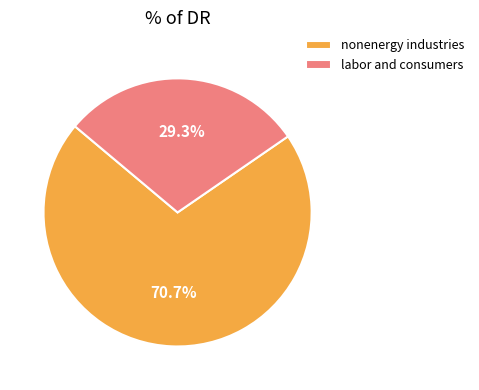

Count the number of slices in the pie.

2